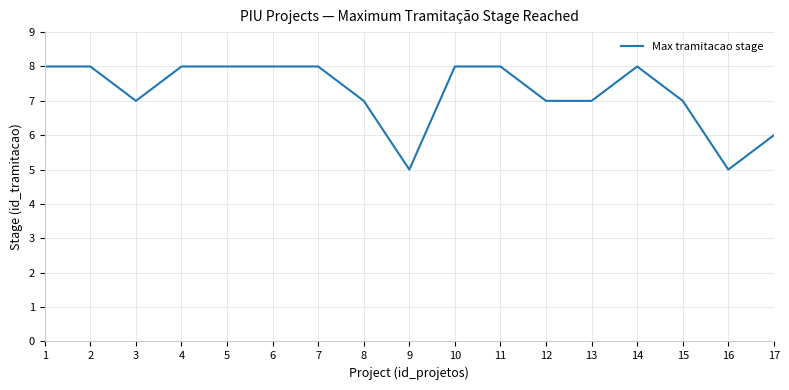

What is the difference between the maximum and minimum values?

3